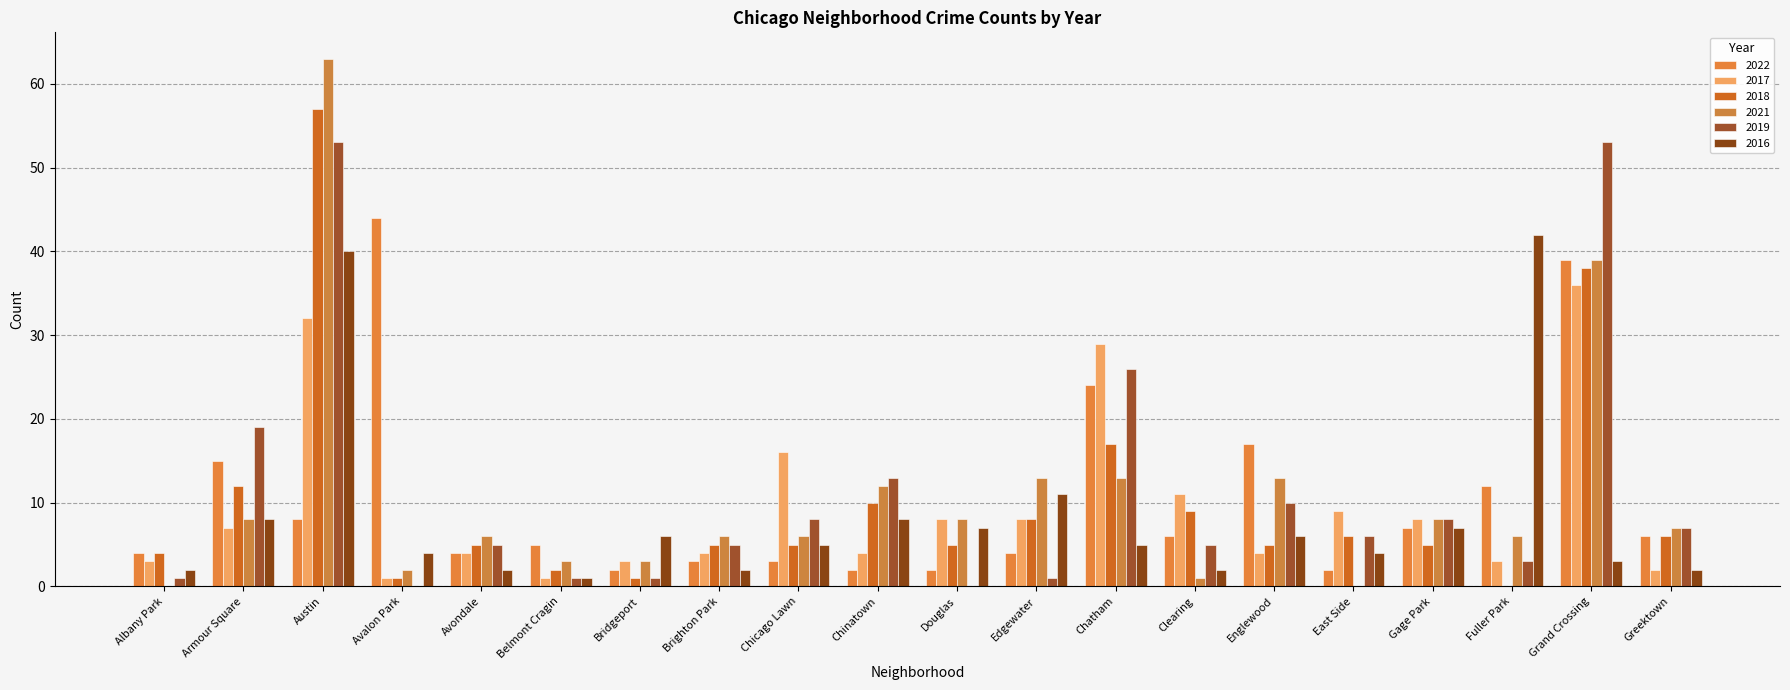

How many groups of bars are there?

20